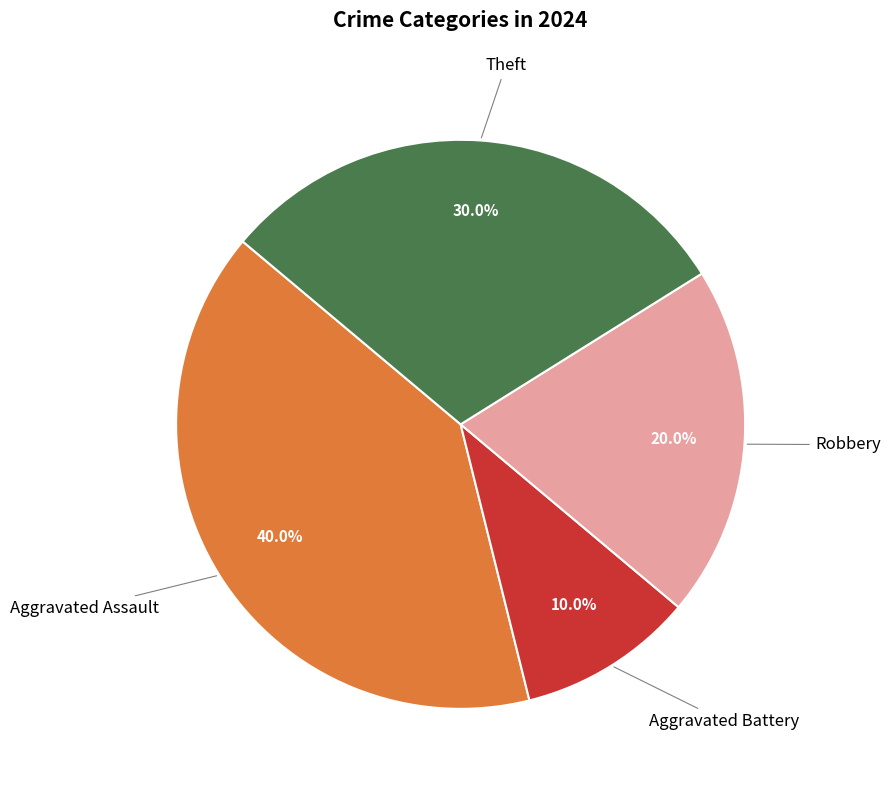

Is there a majority slice in this chart?

No